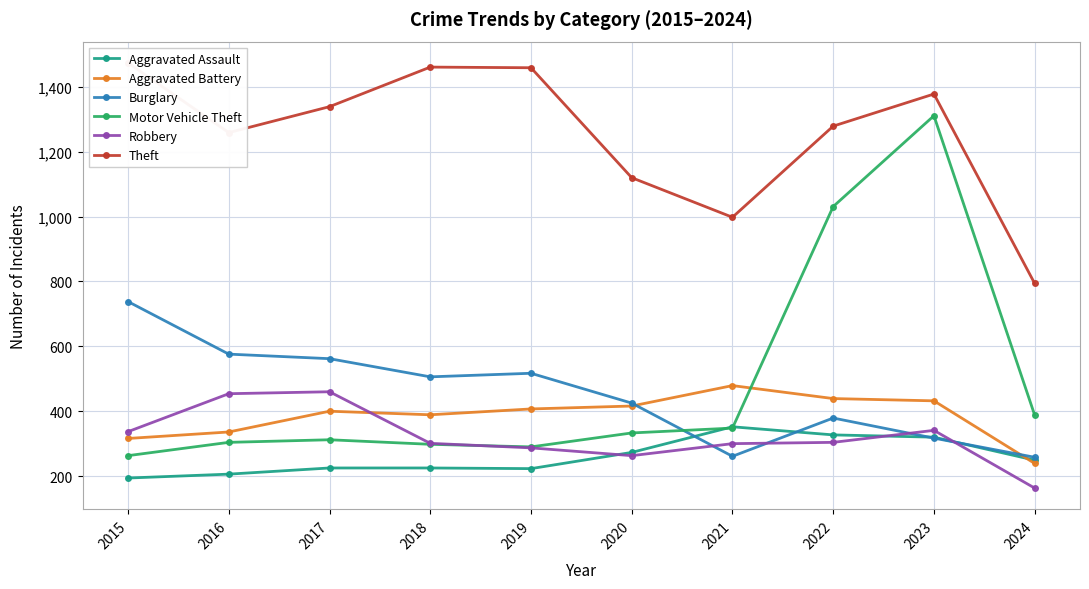

Which series changed the most between 2017 and 2021?

Theft